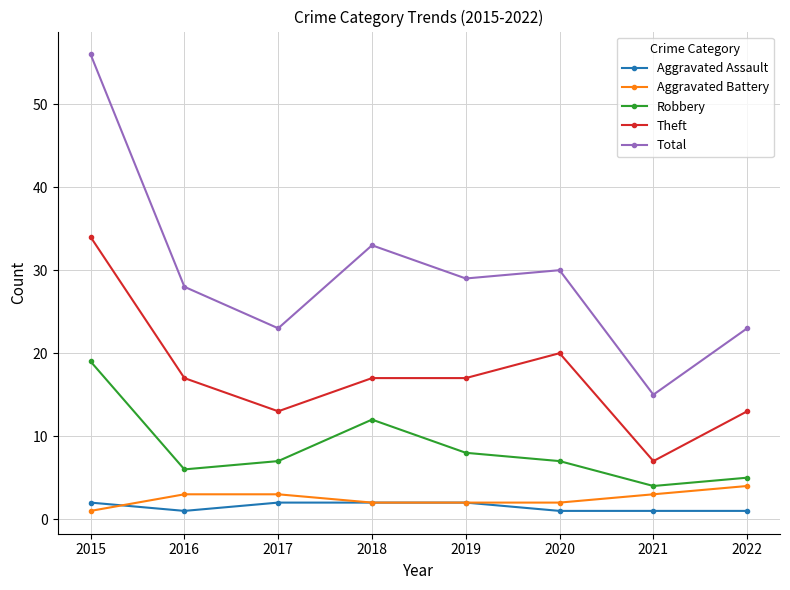

The value of Aggravated Assault at 2015 is 2. True or false?

True